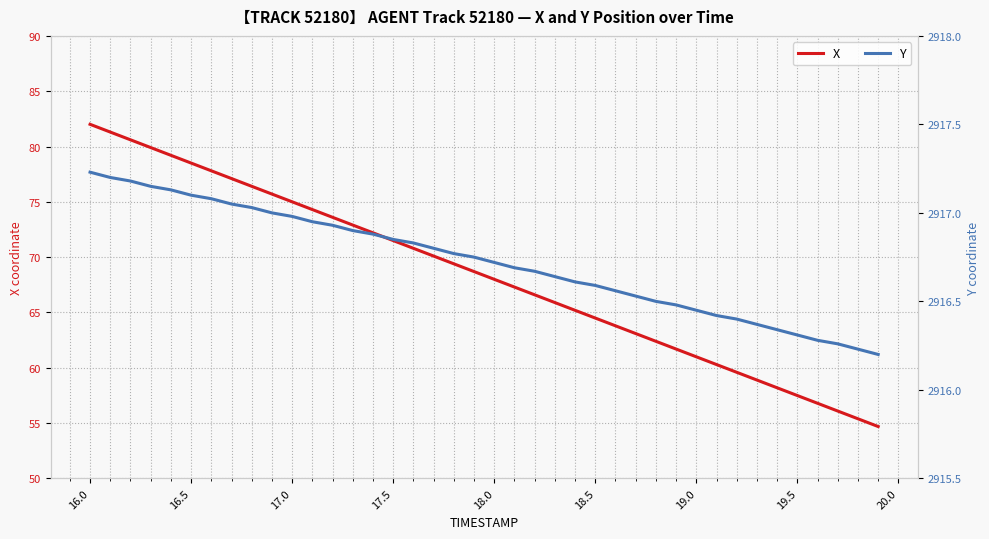

What is the maximum value for X?

82.0